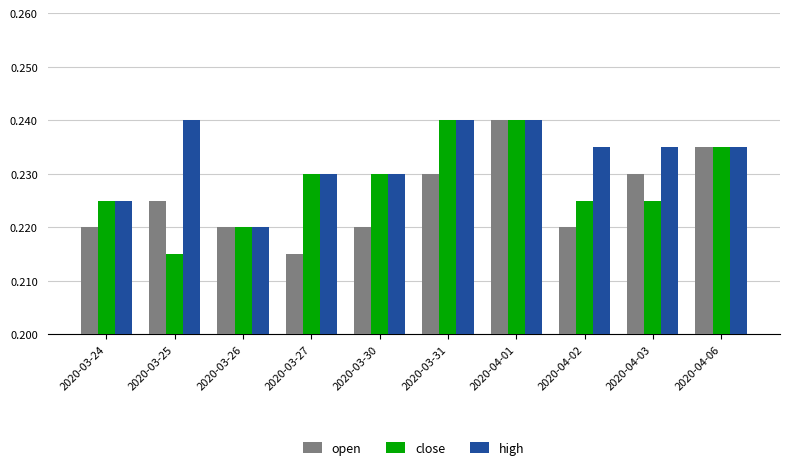

Rank the series by their average value, from highest to lowest.

high, close, open